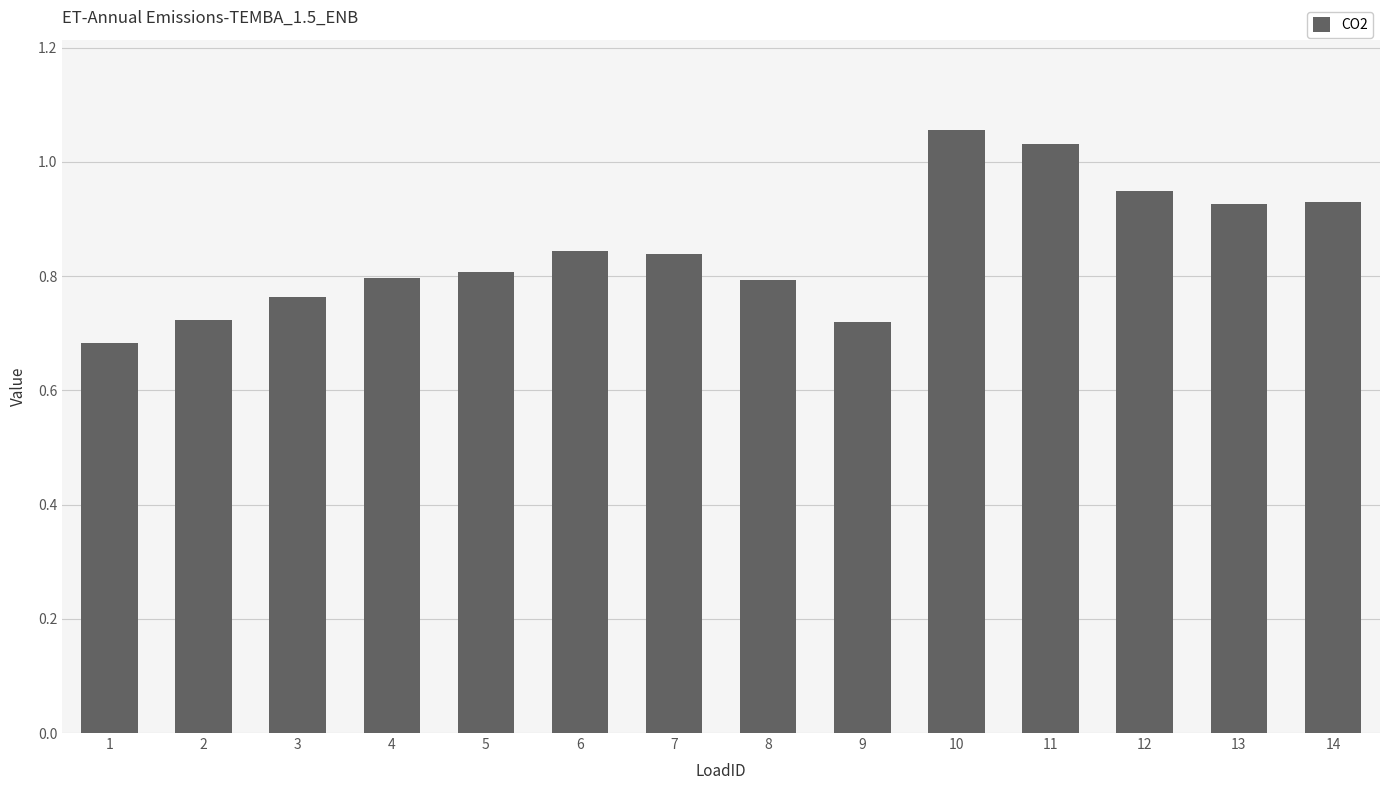

Does the chart contain stacked bars?

No